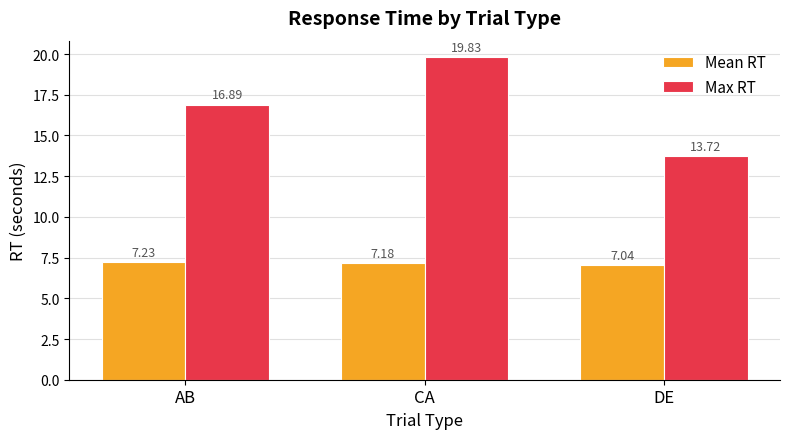

How many bars are there in each group?

2